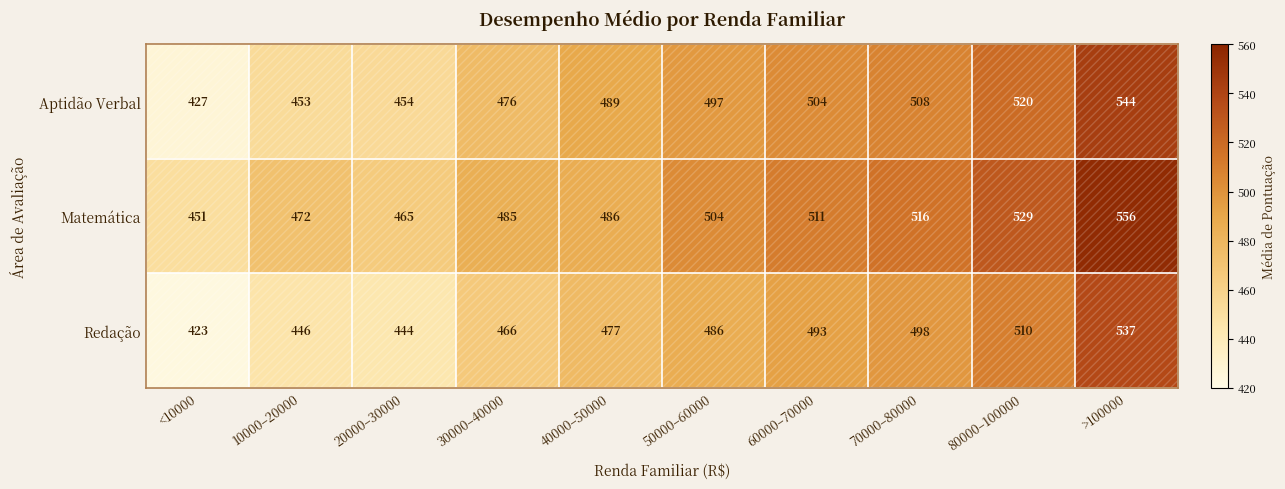

At how many categories does at least one series exceed 503?

5